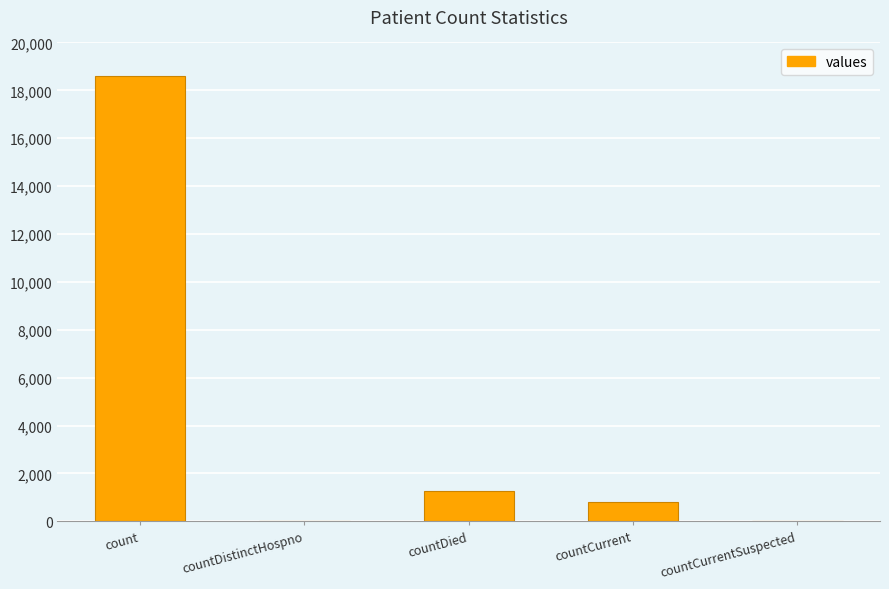

What is the sum of the values at count and countCurrent?

19404